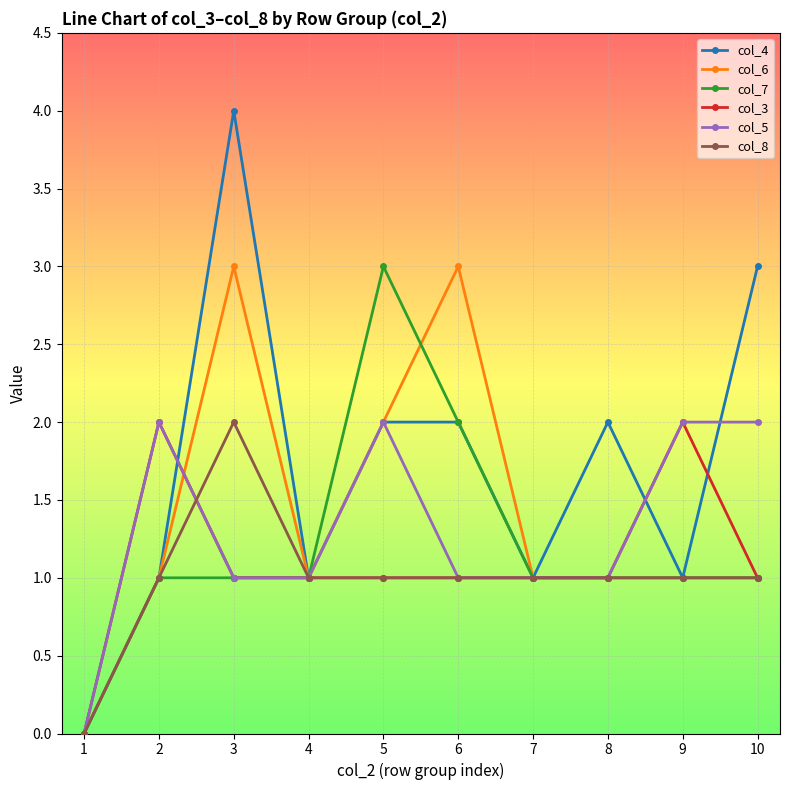

Where is the first local maximum for col_3?

2